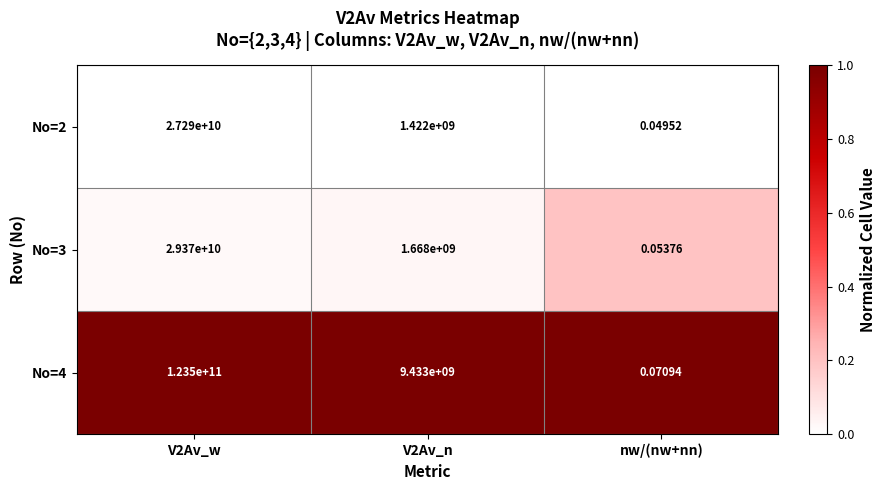

Is the value of No=4 at V2Av_w greater than the value of No=3 at V2Av_n?

Yes